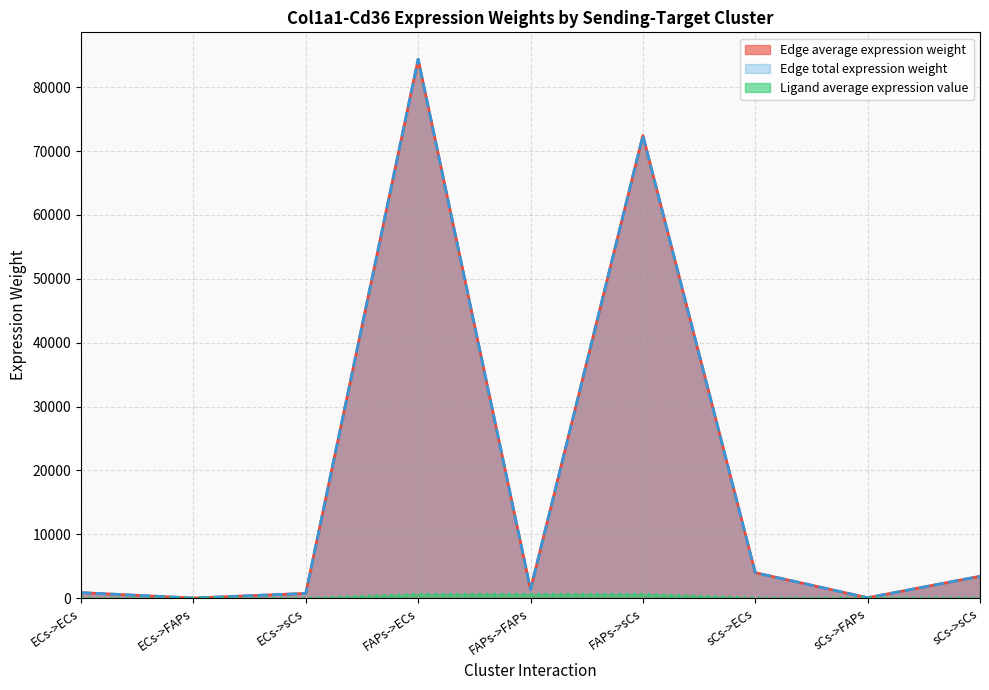

How many lines are shown in the chart?

3